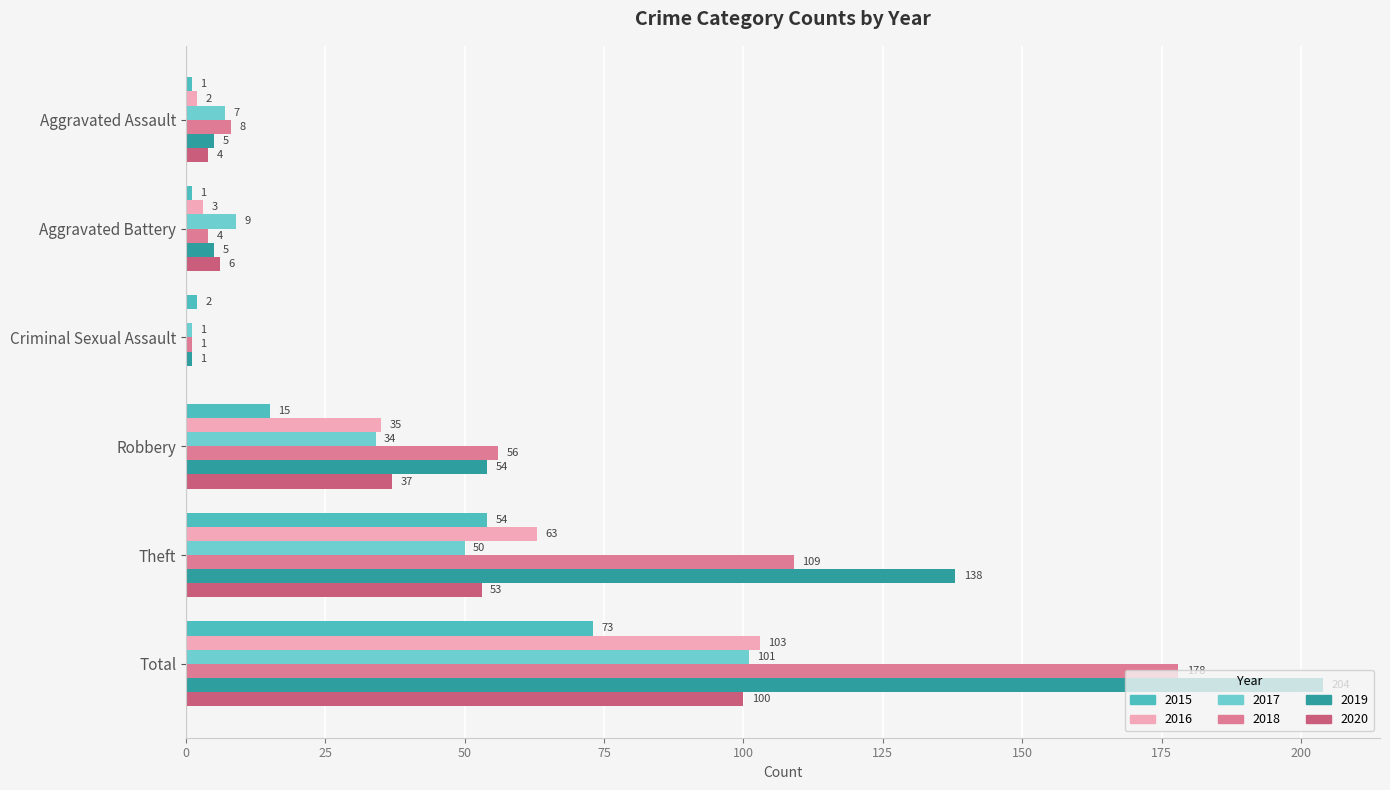

How many categories are shown in the chart?

6